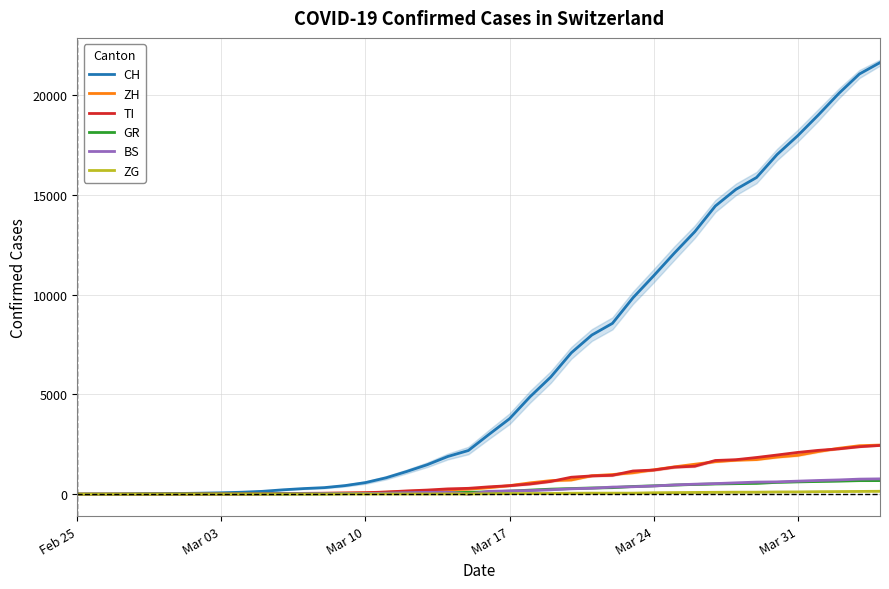

What is the maximum value for BS?

767